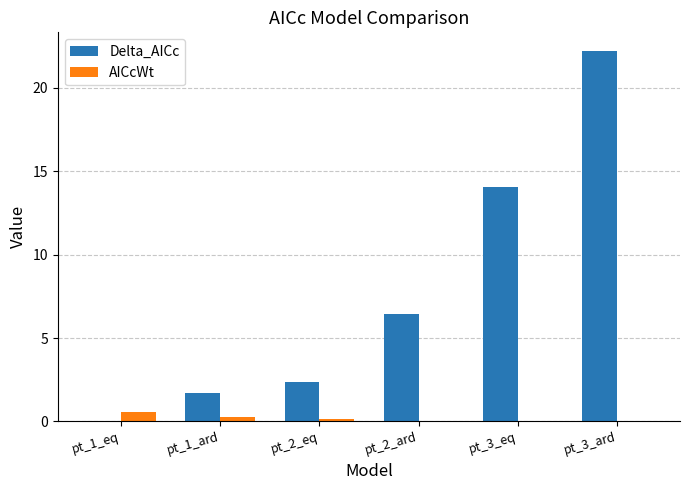

Which series has the widest spread of values?

Delta_AICc